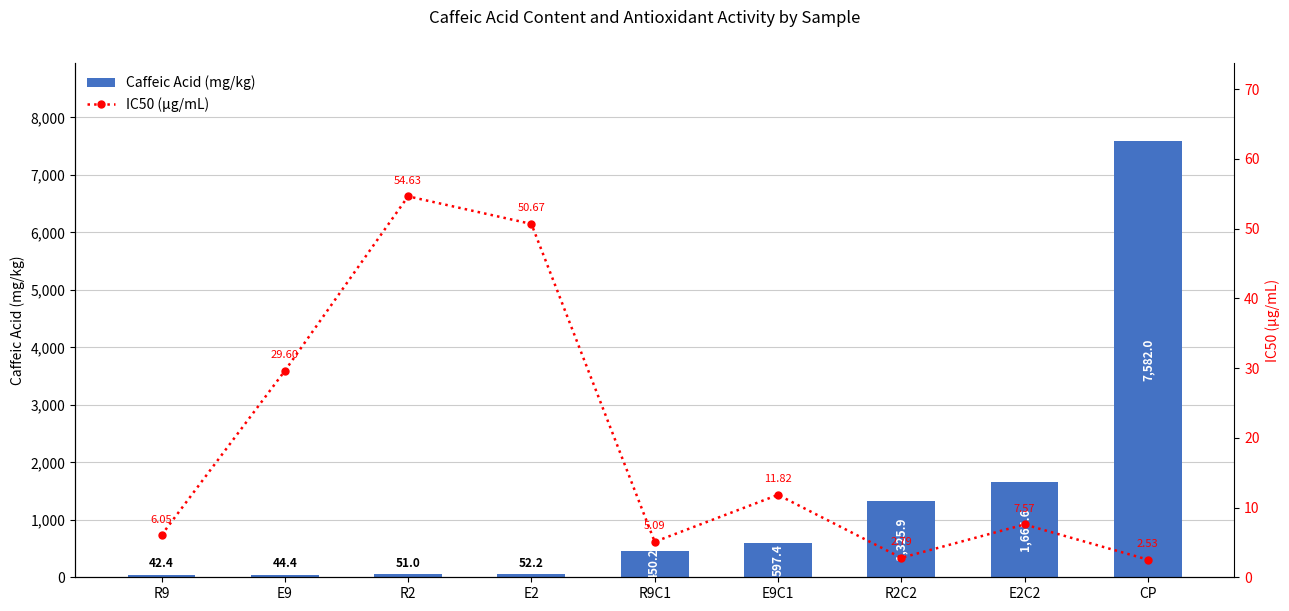

Which category has the highest value in the Caffeic Acid (mg/kg) series?

CP